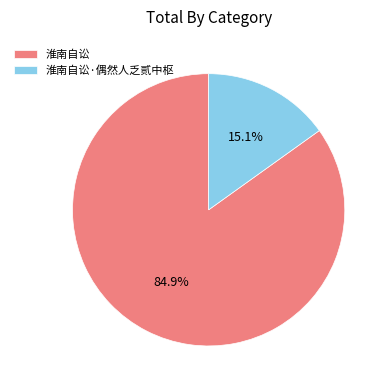

Which has a higher value, 淮南自讼·偶然人乏贰中枢 or 淮南自讼?

淮南自讼